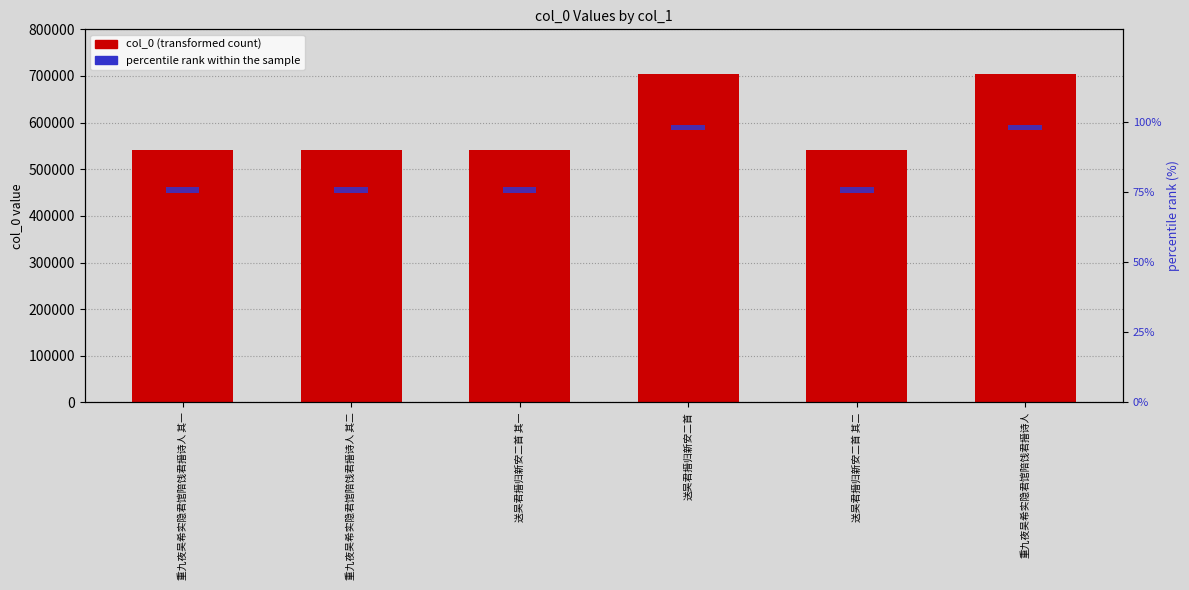

Reading right to left, what are all the values shown in this chart?

col_0: 703149	542113	703154	542112	542082	542081
percentile rank: 2	2	2	2	2	2